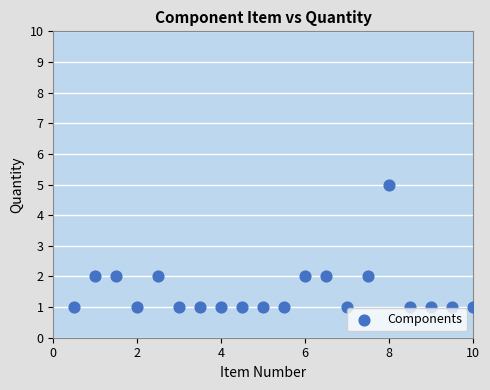

What is the range of Y values (max minus min)?

4